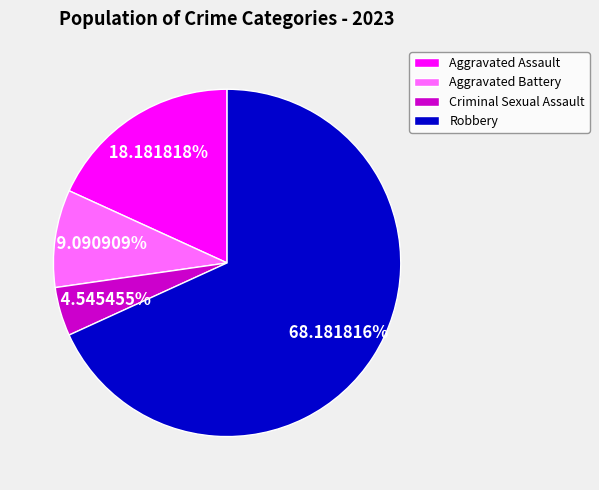

True or false: Aggravated Battery accounts for 24% of the total.

False